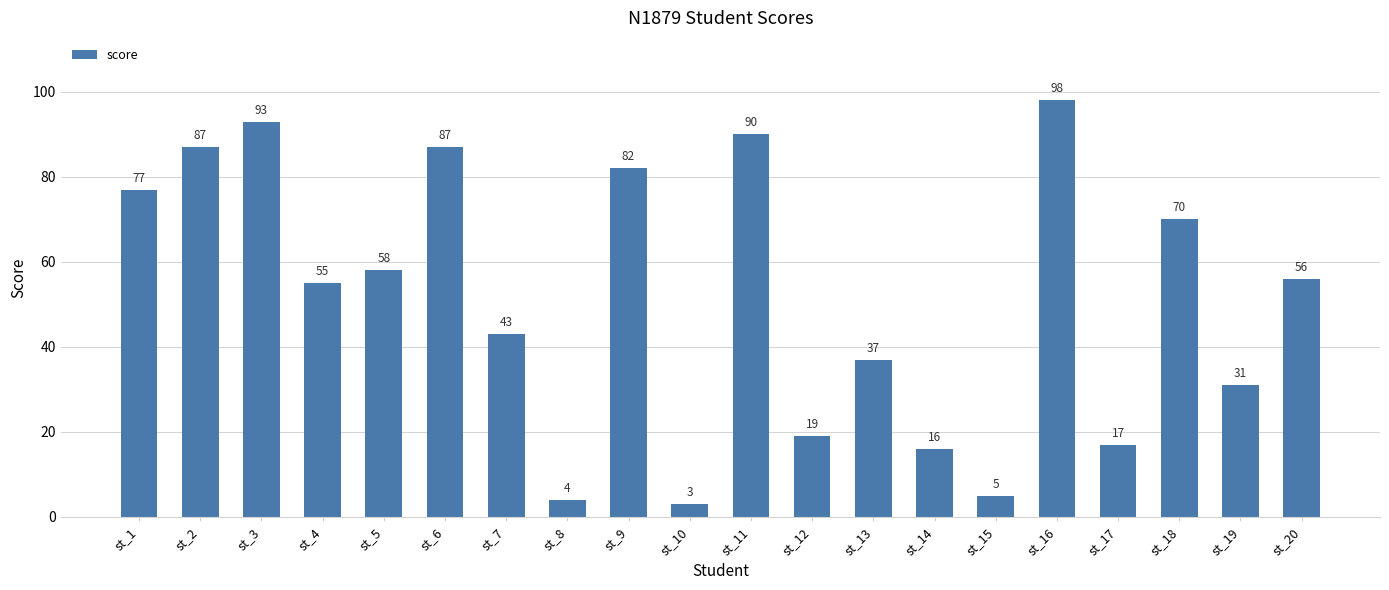

What is the value of the 20th bar from the left?

56